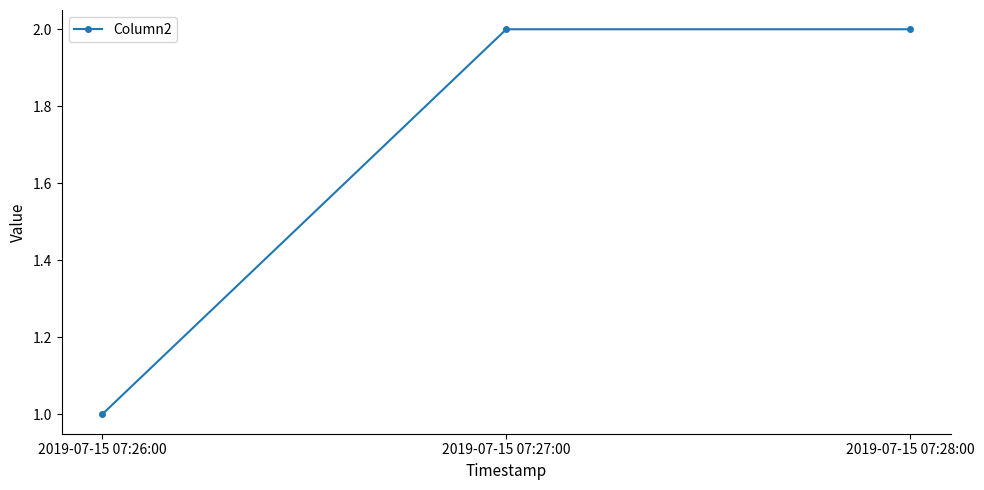

At which label is the value closest to 1?

2019-07-15 07:26:00